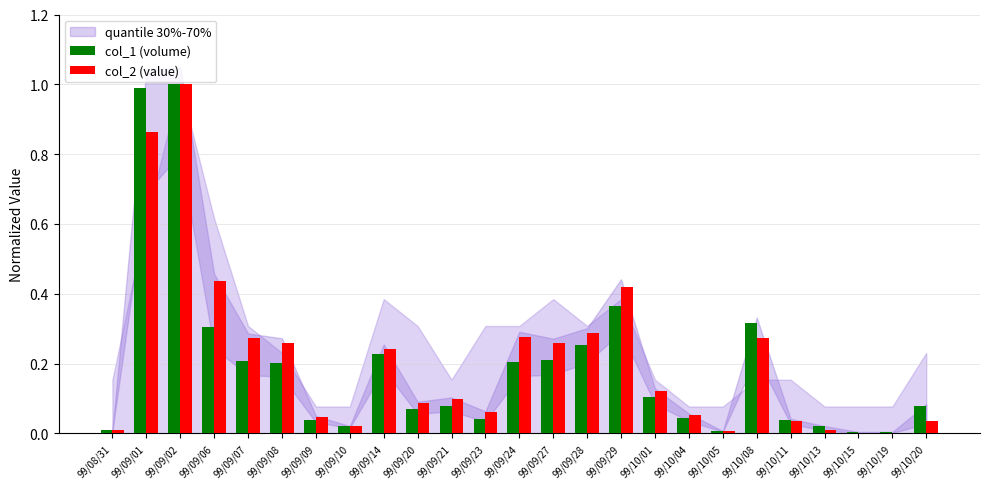

What is the sum of all col_2 (value) values?

5.2